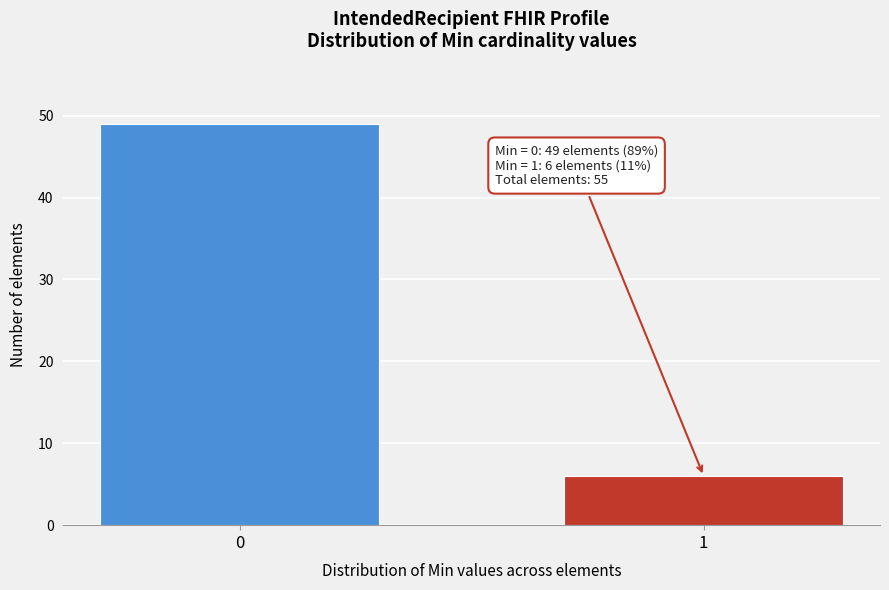

Reading right to left, transcribe all the data shown in this chart.

1=6	0=49